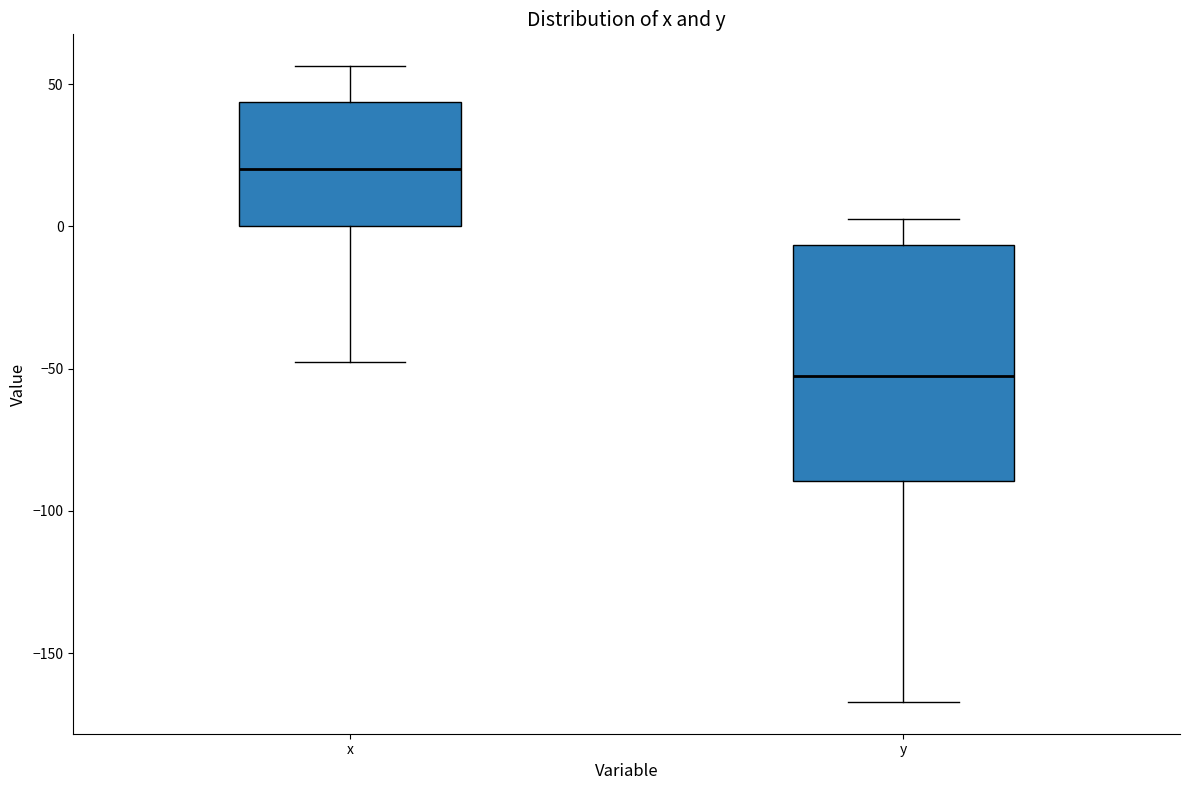

Reading left to right, read every box against the y-axis: the position of its median line, the range the box covers, and the ends of its whiskers. The values are not printed on the chart, so give them approximately, as read against the axis.

x: median 20, box 0 to 45, whiskers -50 to 55
y: median -55, box -90 to -5, whiskers -165 to 5